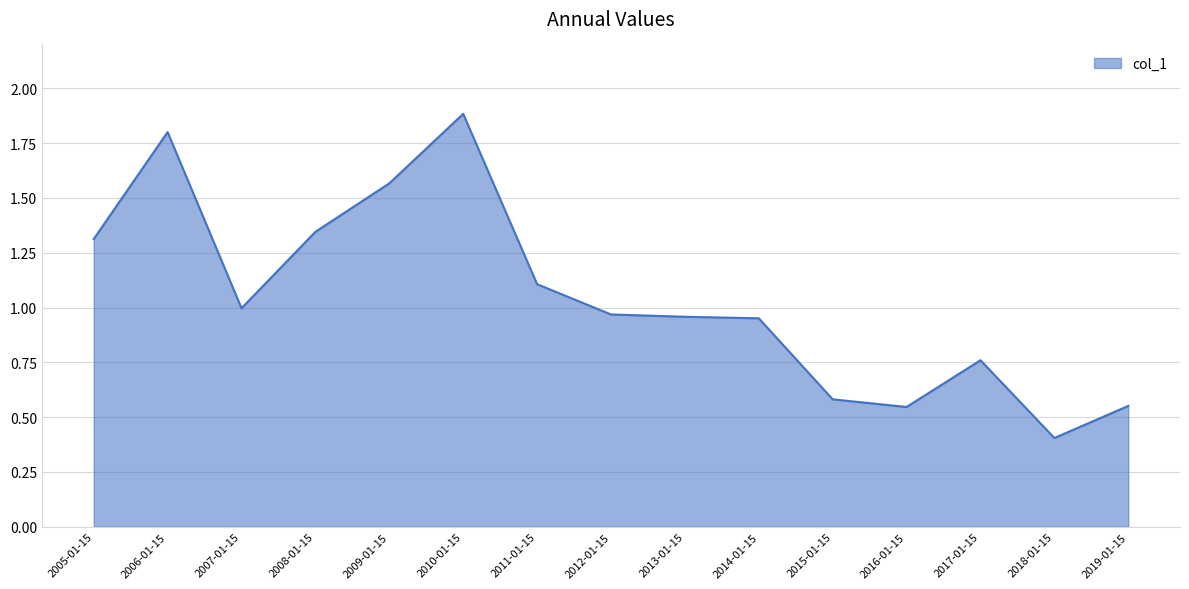

The value at 2007-01-15 is 1.4. True or false?

False